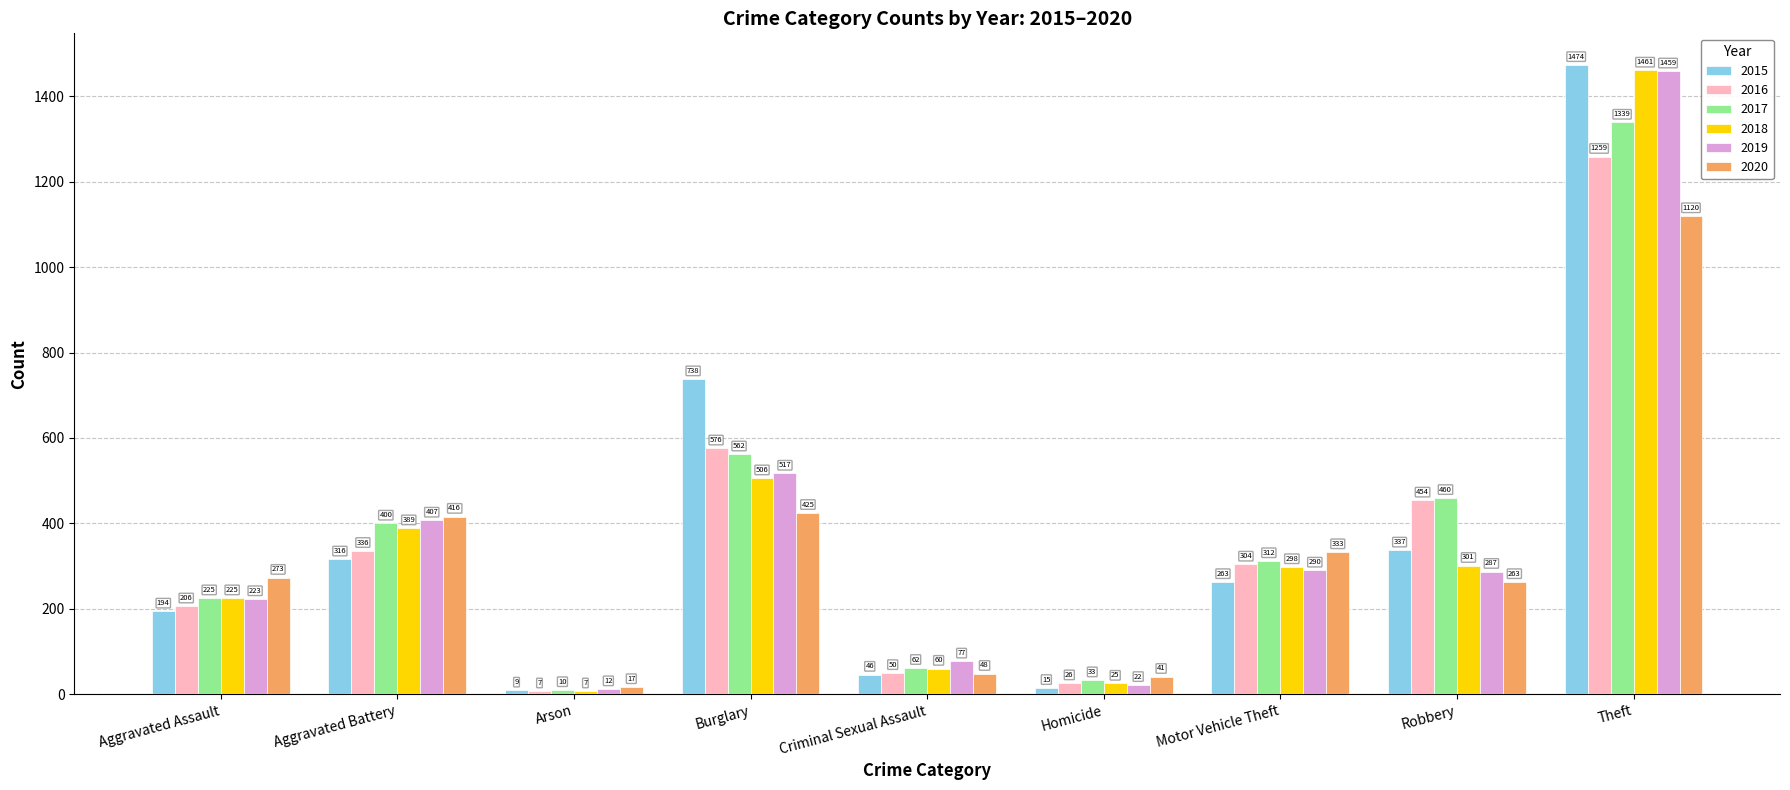

What is the total value across all series at Homicide?

162